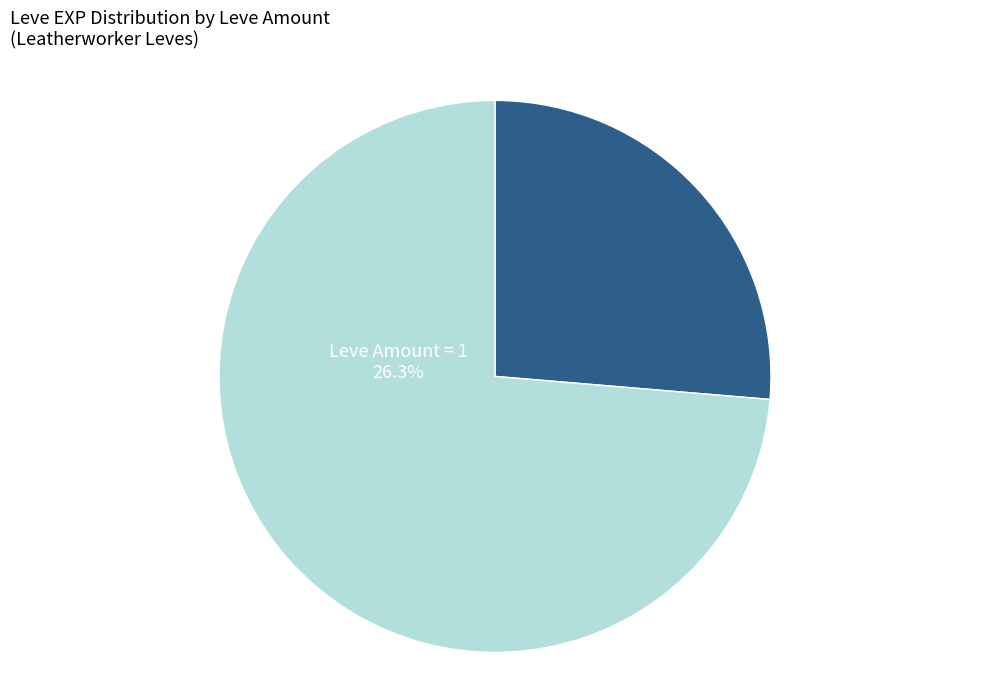

What is the ratio of the value at Leve Amount > 1 to the value at Leve Amount = 1?

2.8